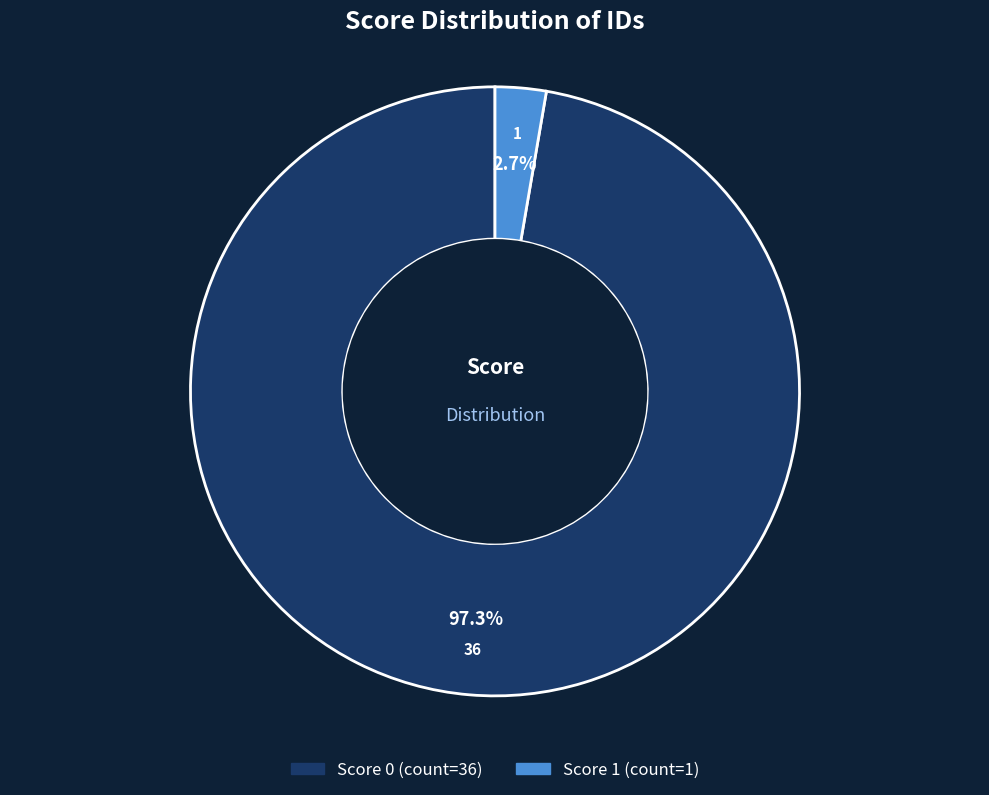

Does any single category account for the majority?

Yes